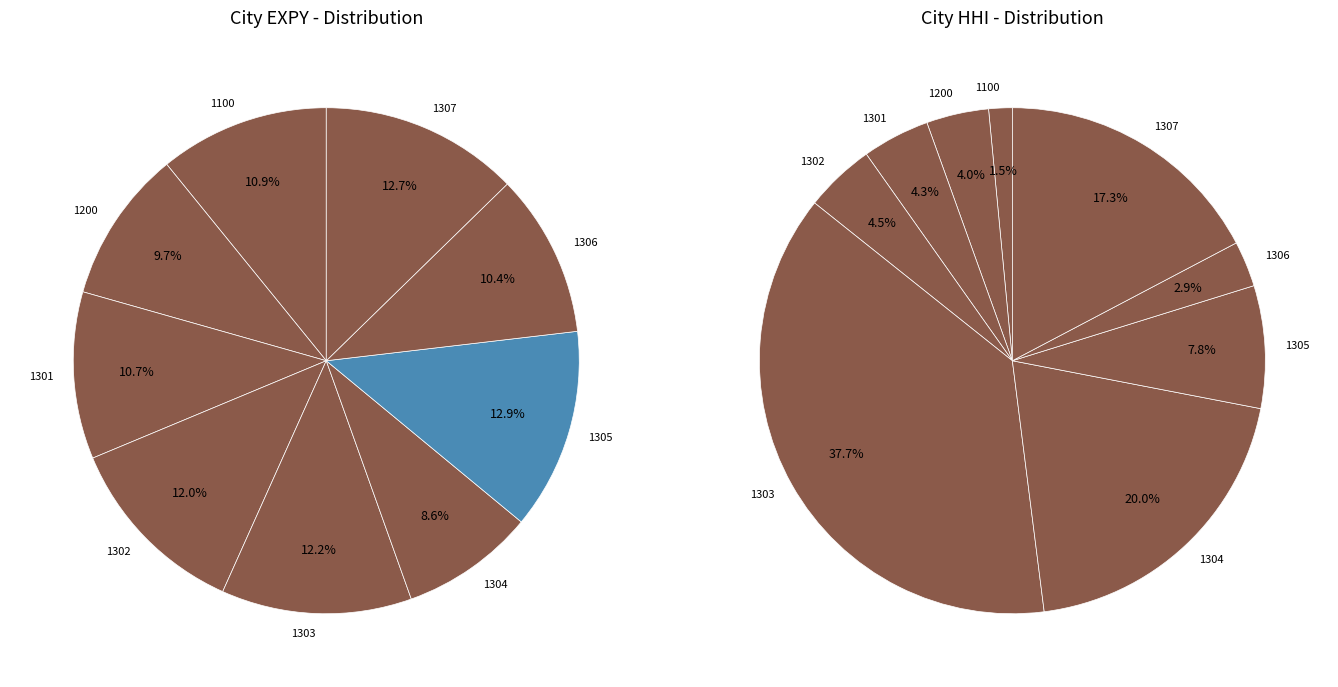

What portion of the pie excludes 1301?

89.3%